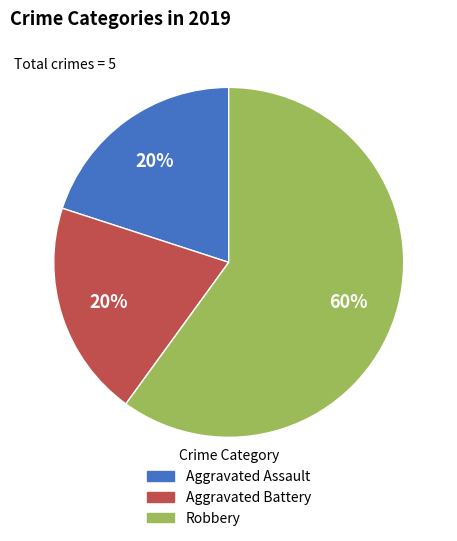

To the nearest percent, what is the difference between the largest and smallest slice percentages?

40%